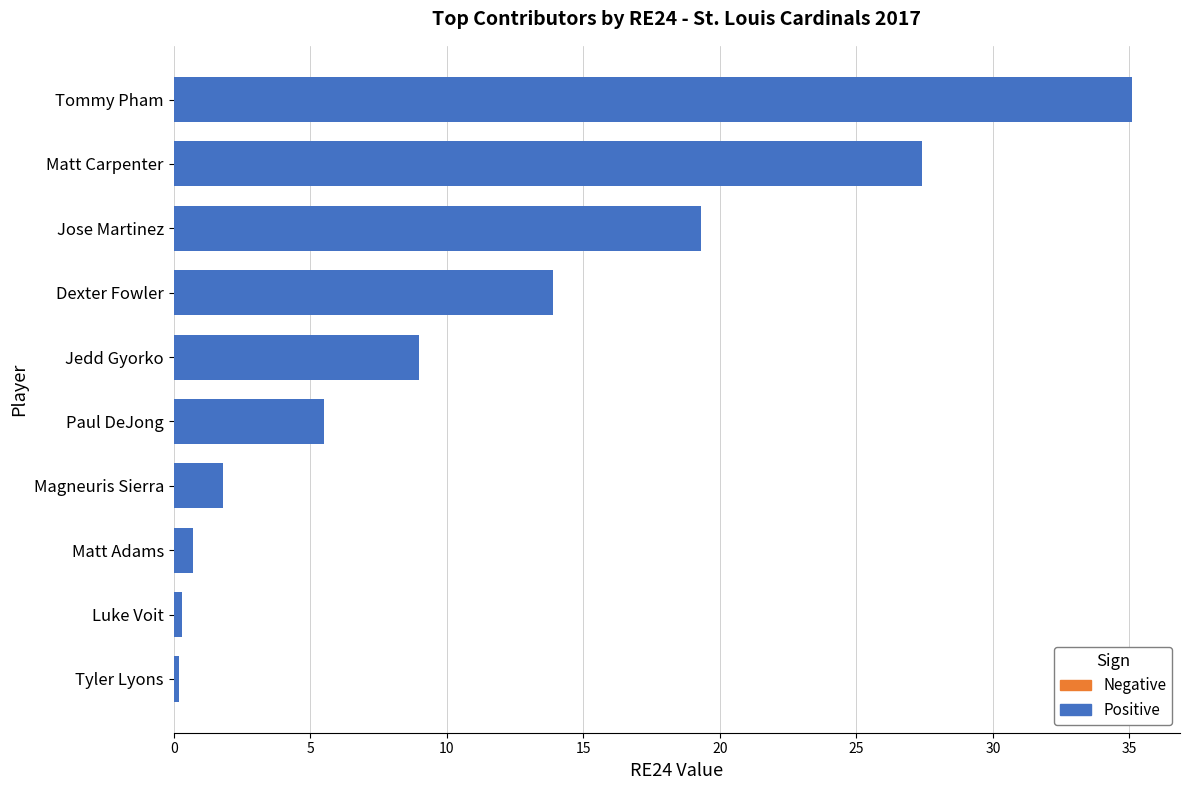

Are the bars grouped side by side (vs. stacked)?

No